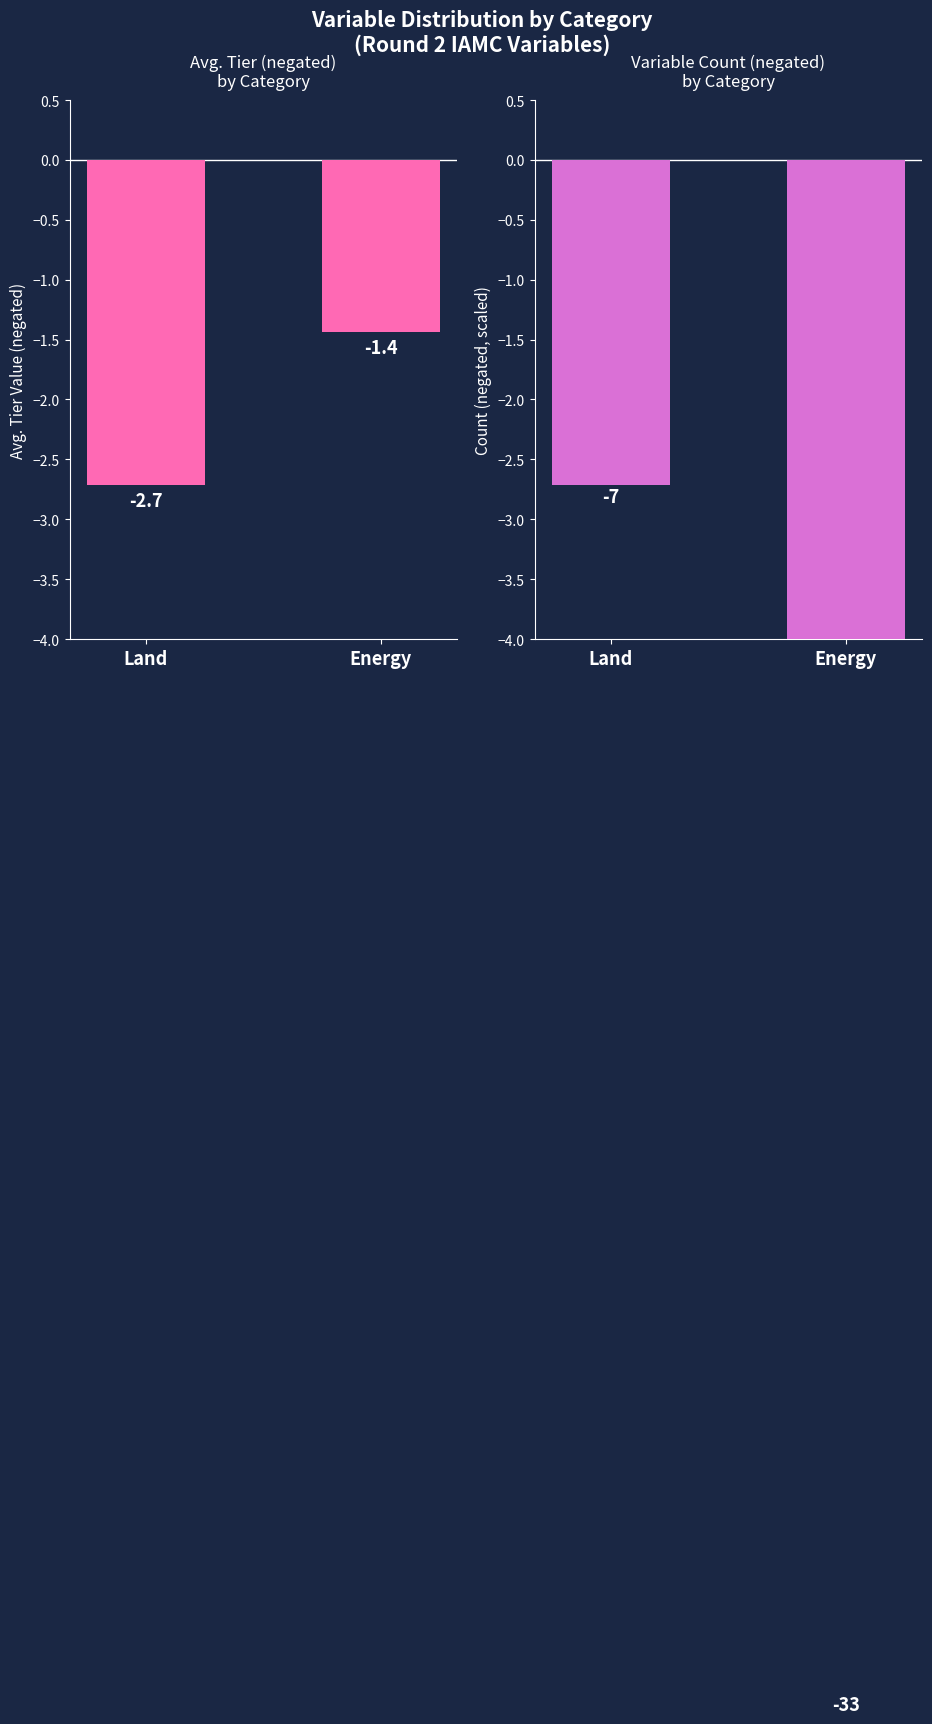

What is the label of the 2nd bar from the right?

Land